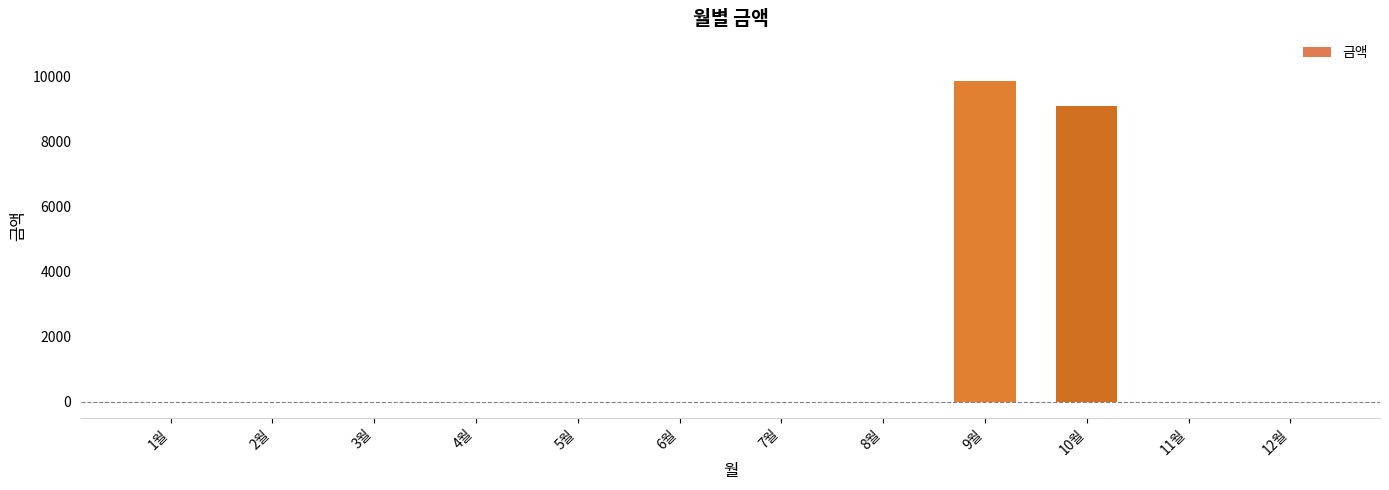

Between 1월 and 10월, which is larger?

10월